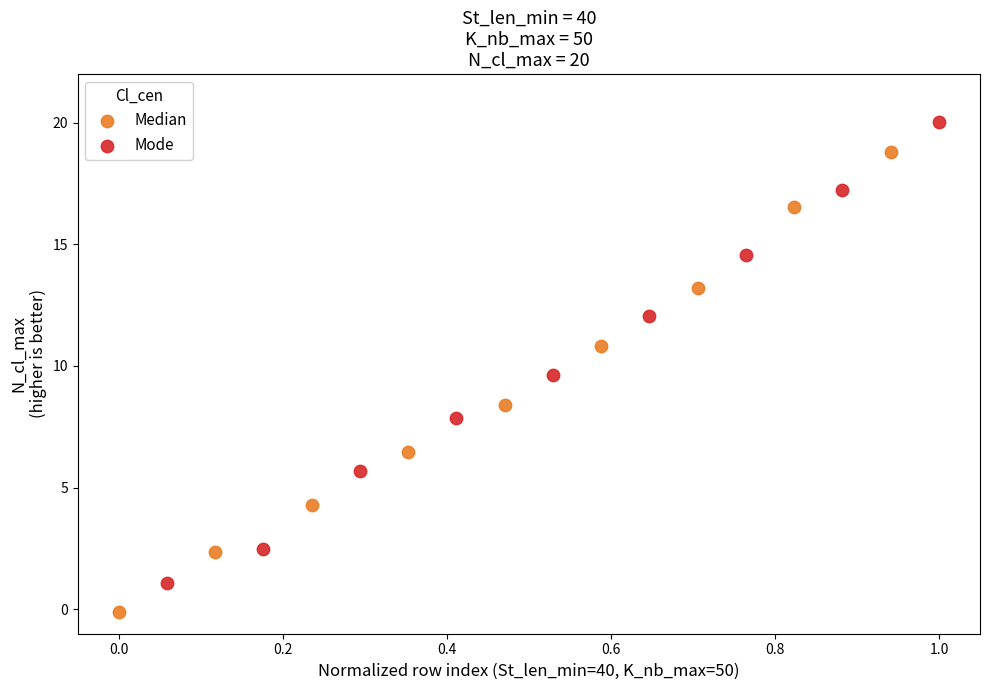

Which series reaches the minimum Y coordinate?

Median